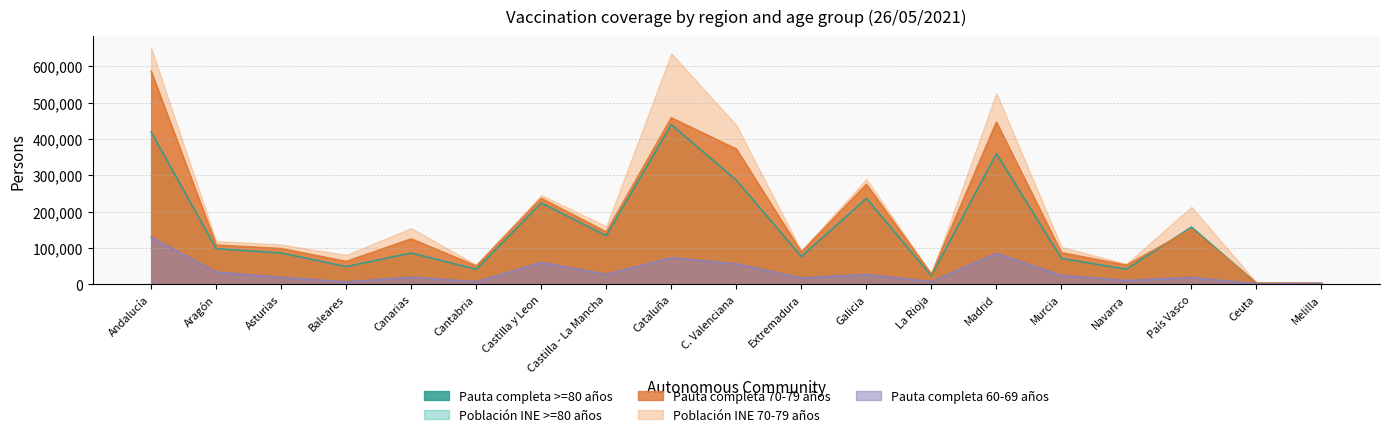

What is the average value of the Pauta completa >=80 años series?

148913